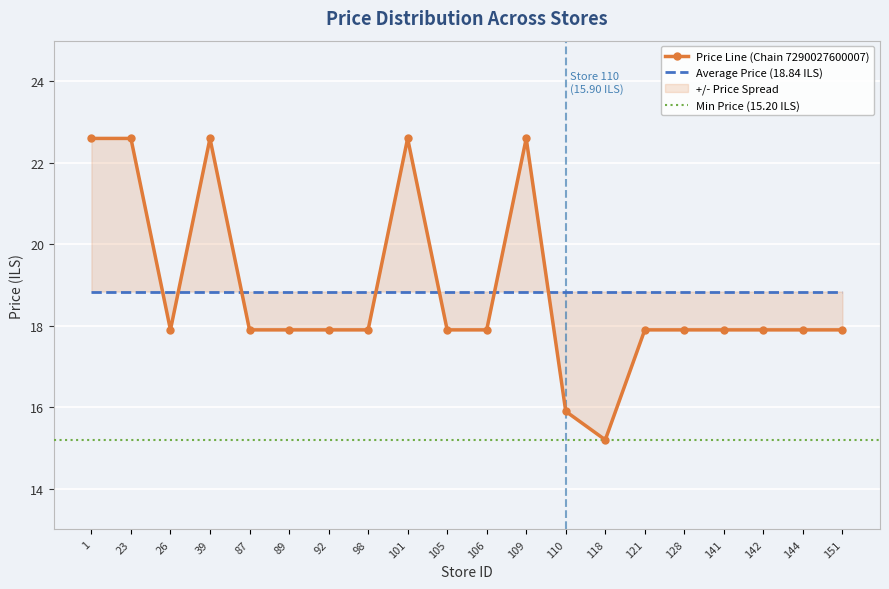

What is the maximum value shown in the chart?

22.6